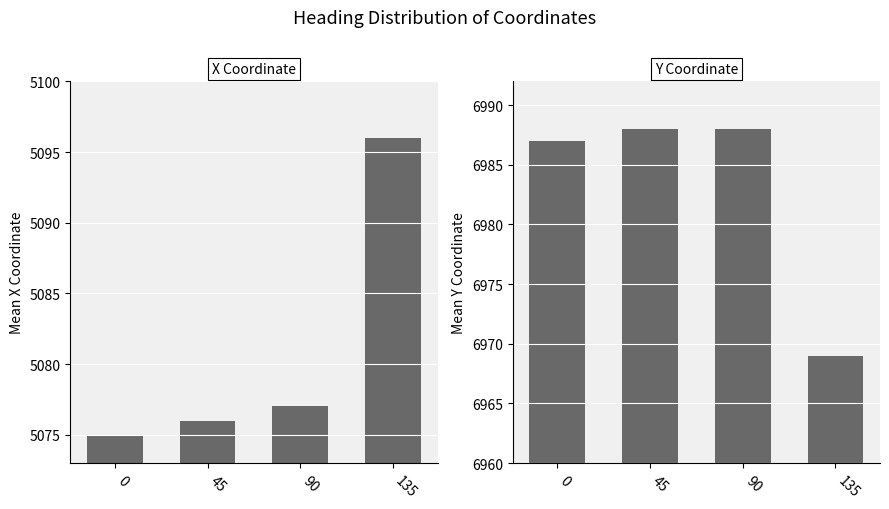

The y series shows 6987 at 0. True or false?

True